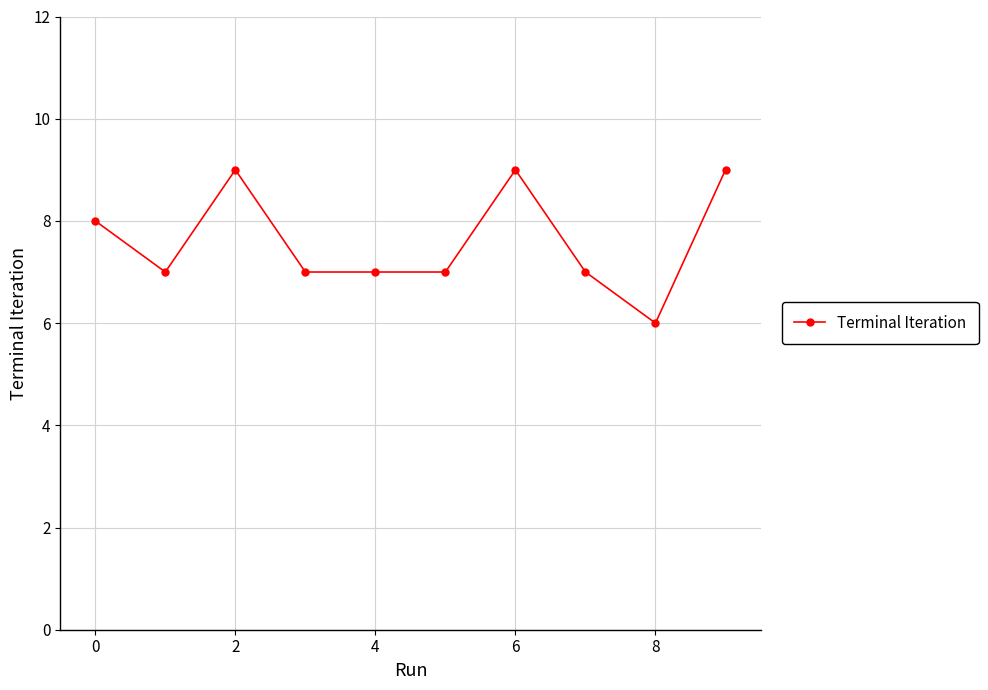

What is the minimum value shown in the chart?

6